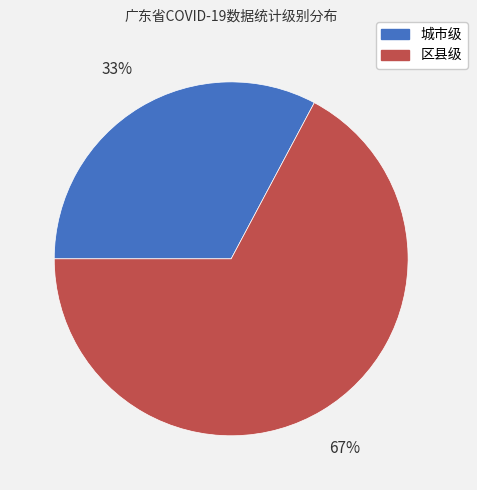

To the nearest percent, what portion does 区县级 represent?

67%